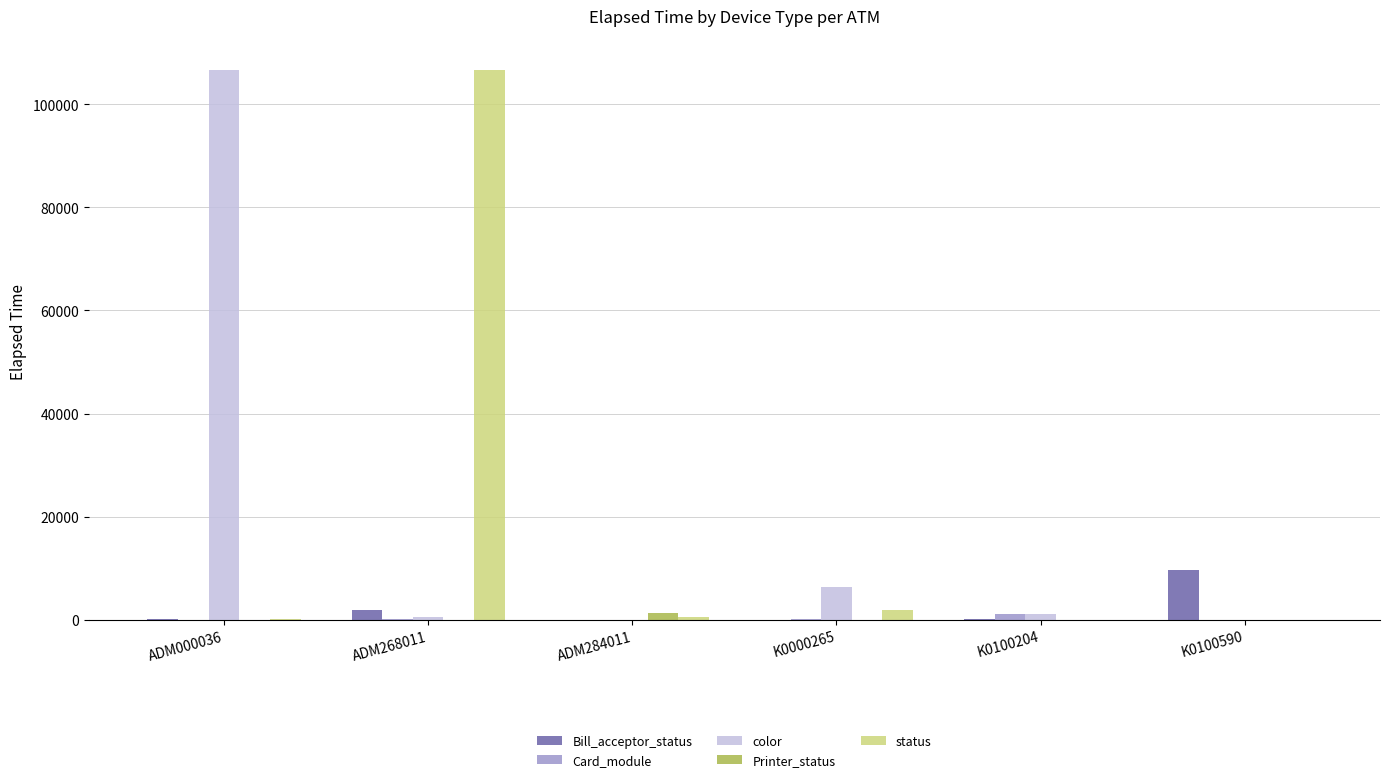

What is the spread (max minus min) of values at K0100590?

9676